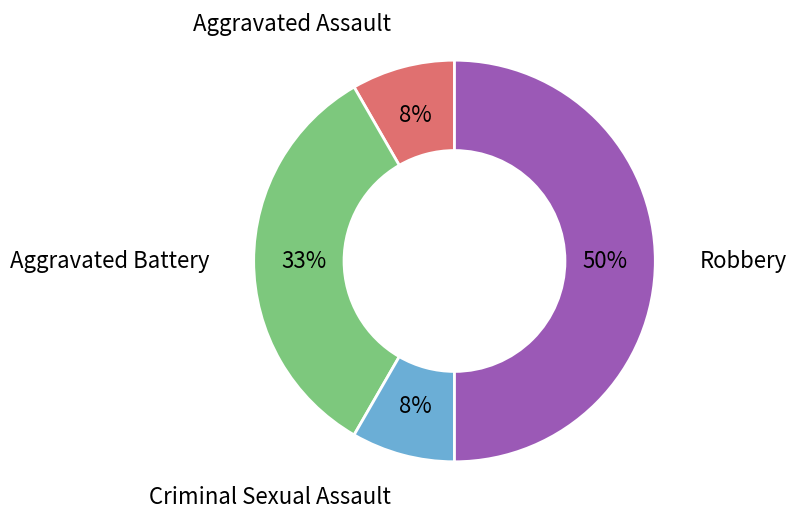

Which slice is the largest?

Robbery